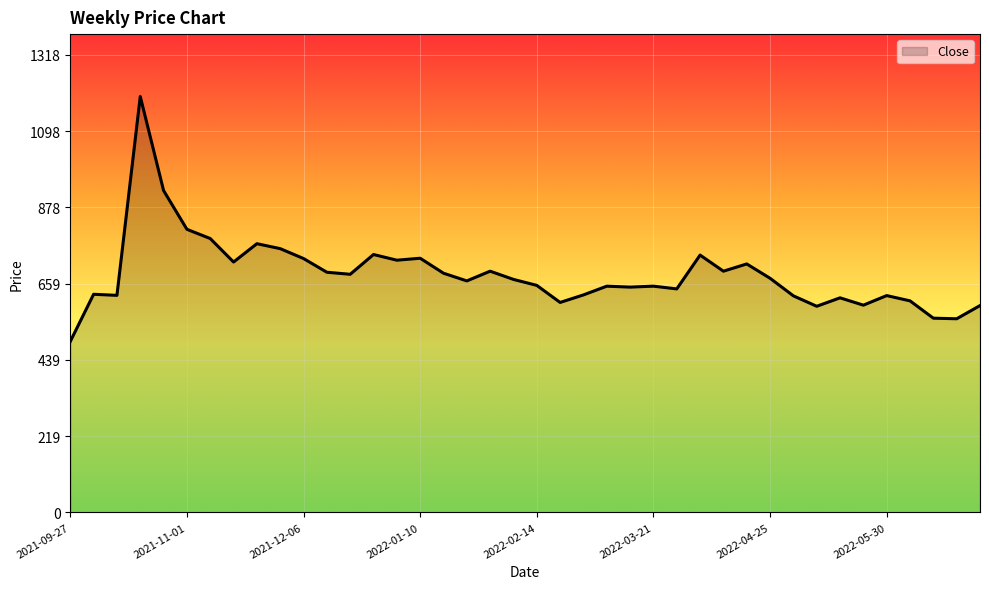

What is the difference between the maximum and minimum values?

705.9